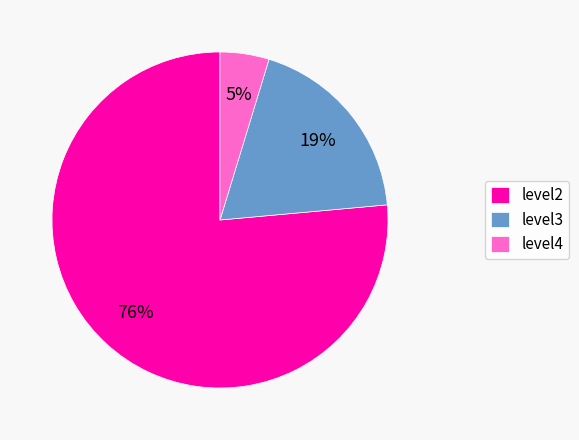

Combined, do level4 and level2 account for over 50%?

Yes